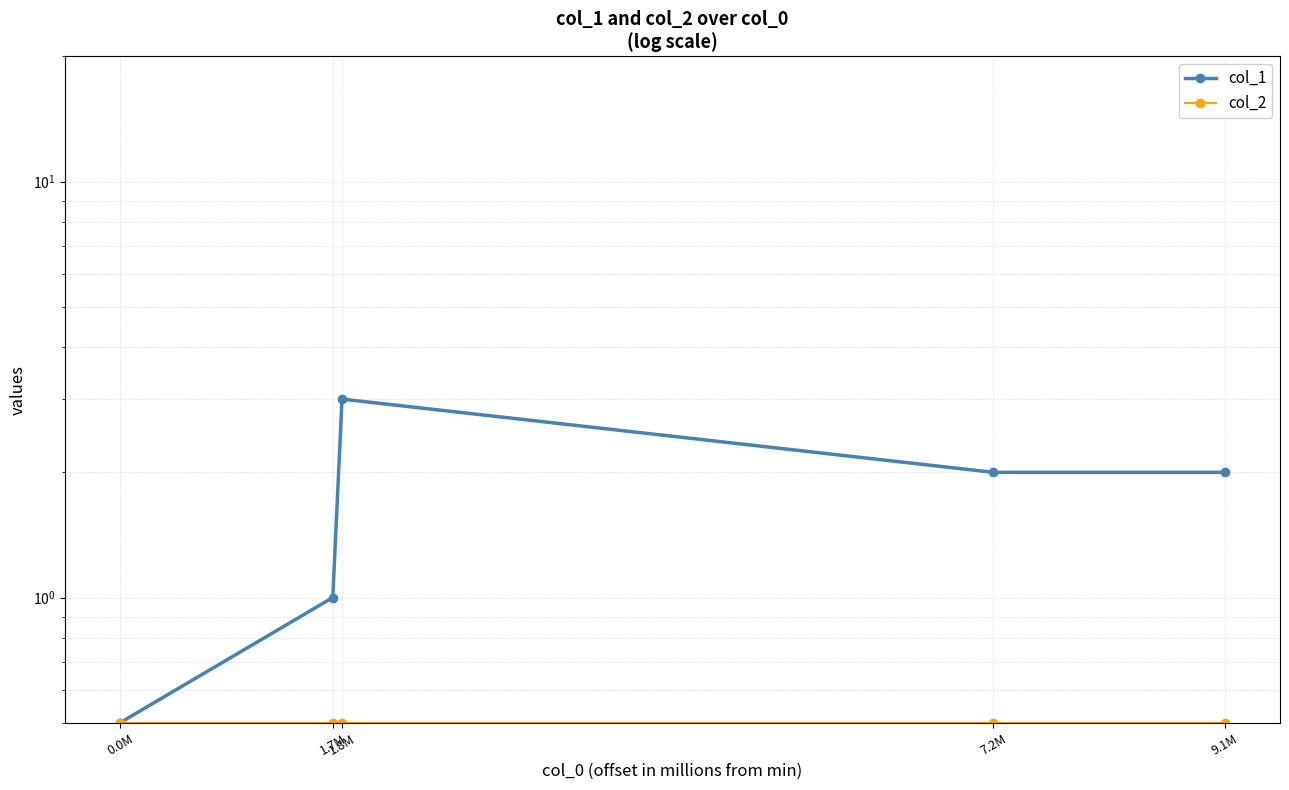

Is it true that col_2 equals 0.3 at 9.1M?

False